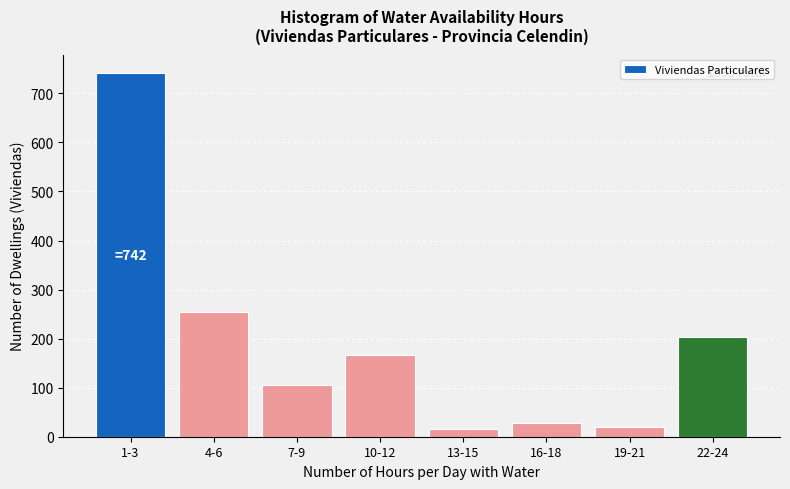

Reading left to right, transcribe all the data shown in this chart.

1-3=742	4-6=254	7-9=106	10-12=167	13-15=15	16-18=28	19-21=19	22-24=204